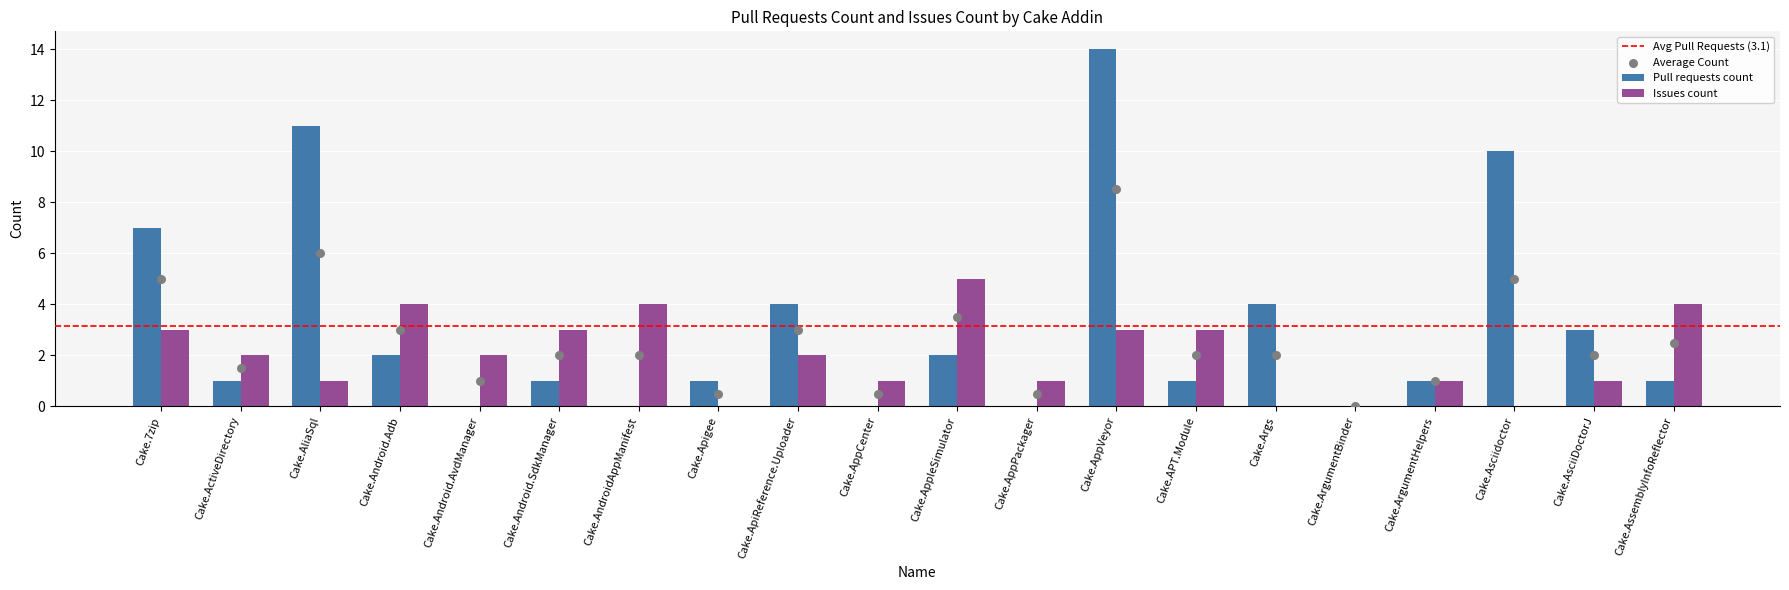

Which series has the widest spread of Y values?

Pull requests count